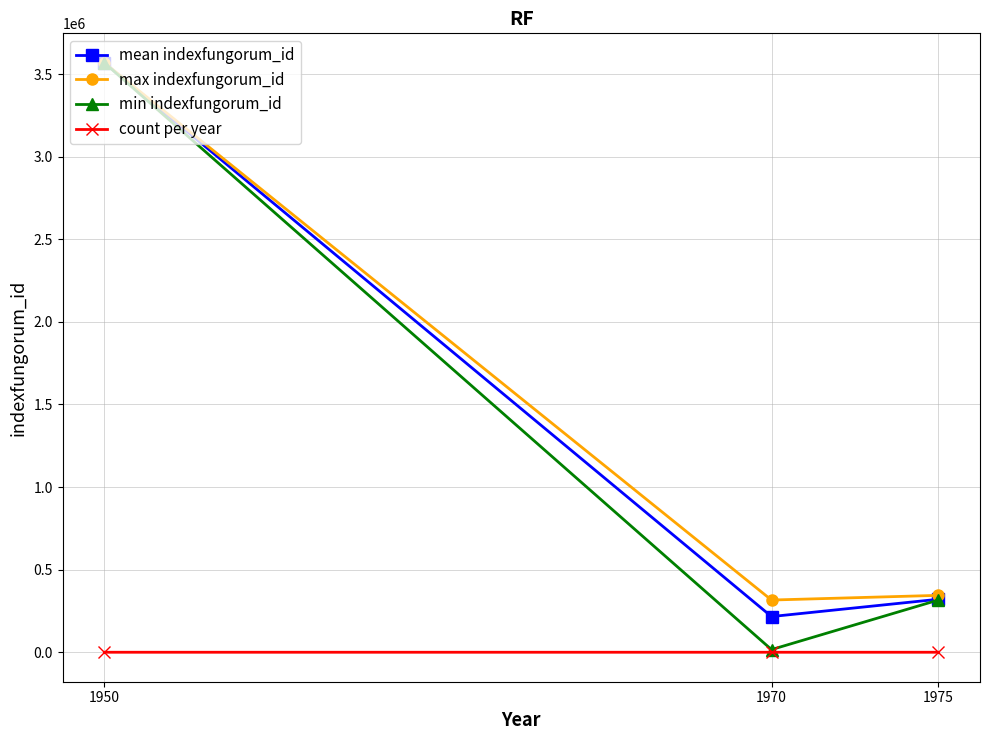

Rank the categories by mean indexfungorum_id value from lowest to highest.

1970, 1975, 1950